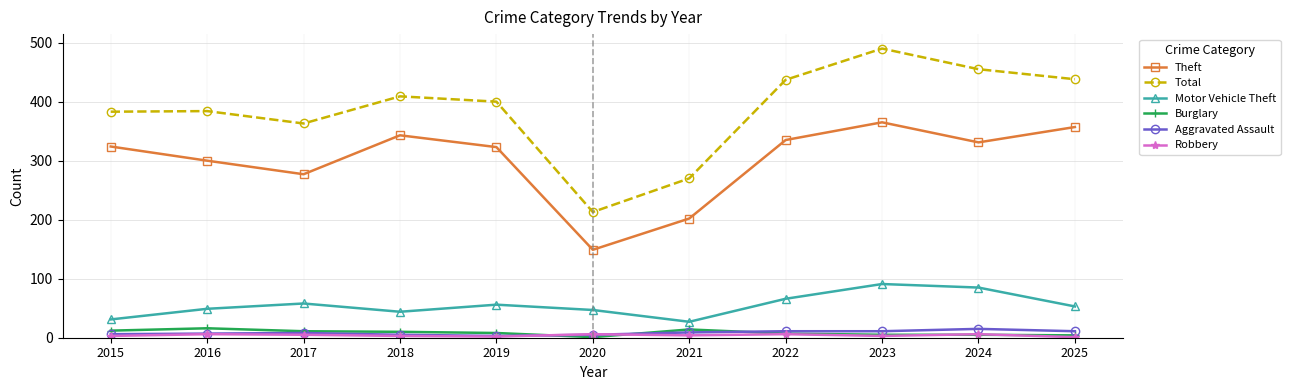

Which series has the largest range (max minus min)?

Total